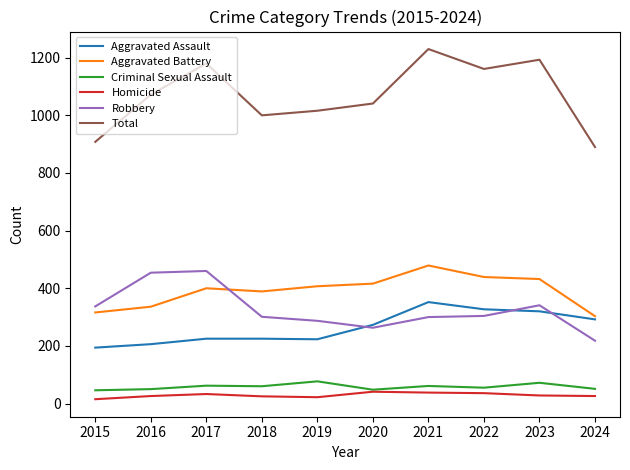

True or false: Aggravated Assault and Criminal Sexual Assault intersect in this chart.

False